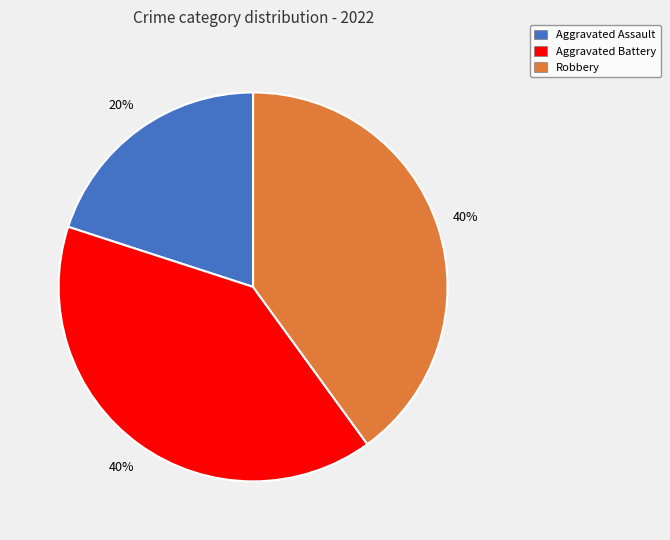

Combined, do Aggravated Battery and Aggravated Assault account for over 50%?

Yes